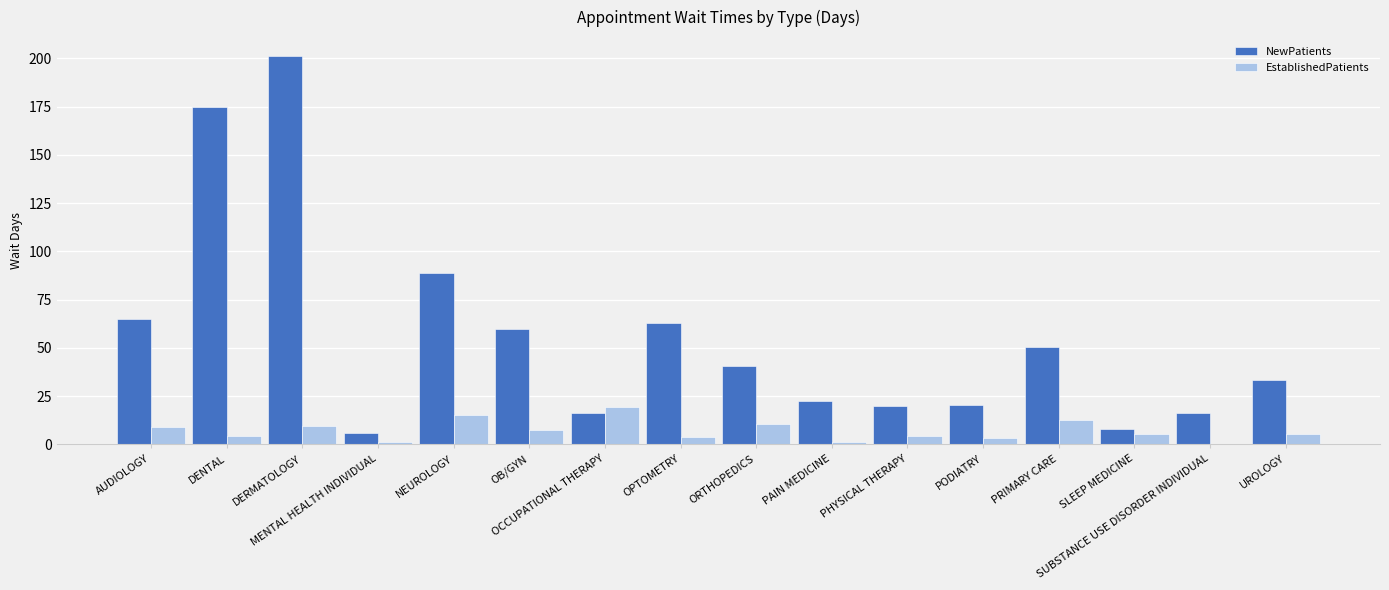

What is the greatest value displayed?

201.0